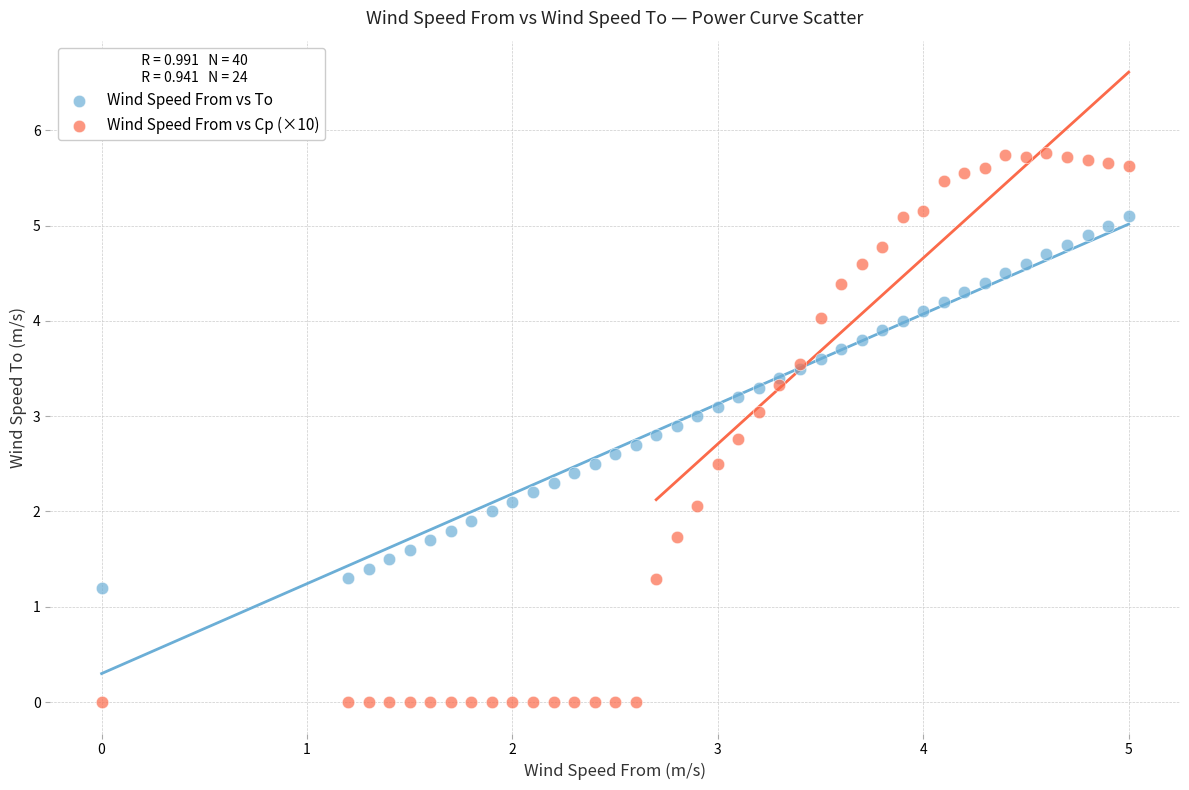

Which series has the widest spread of Y values?

Wind Speed From vs Cp (×10)